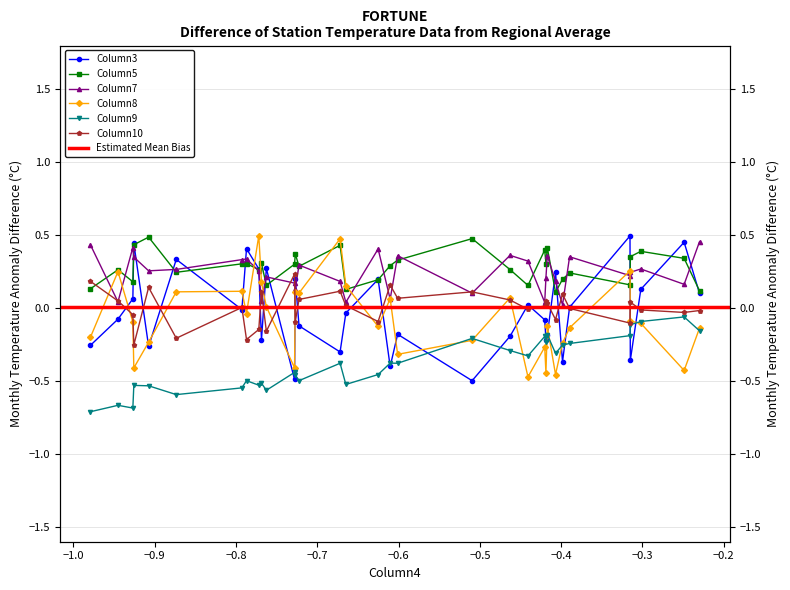

Does the chart have visible grid lines?

Yes